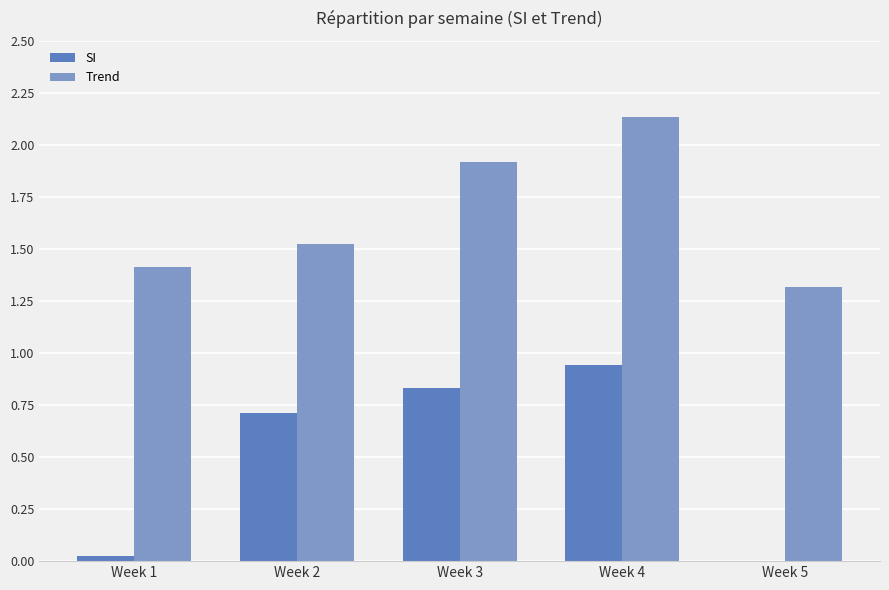

Between Week 4 and Week 5, which series saw the biggest shift?

SI